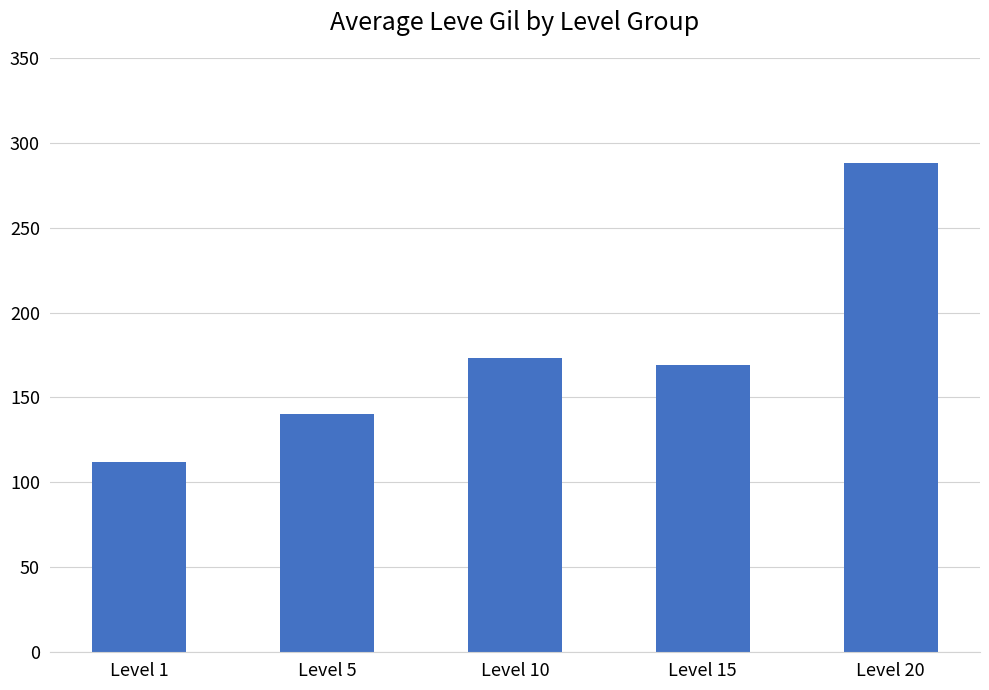

What is the change in value from Level 5 to Level 20?

+148